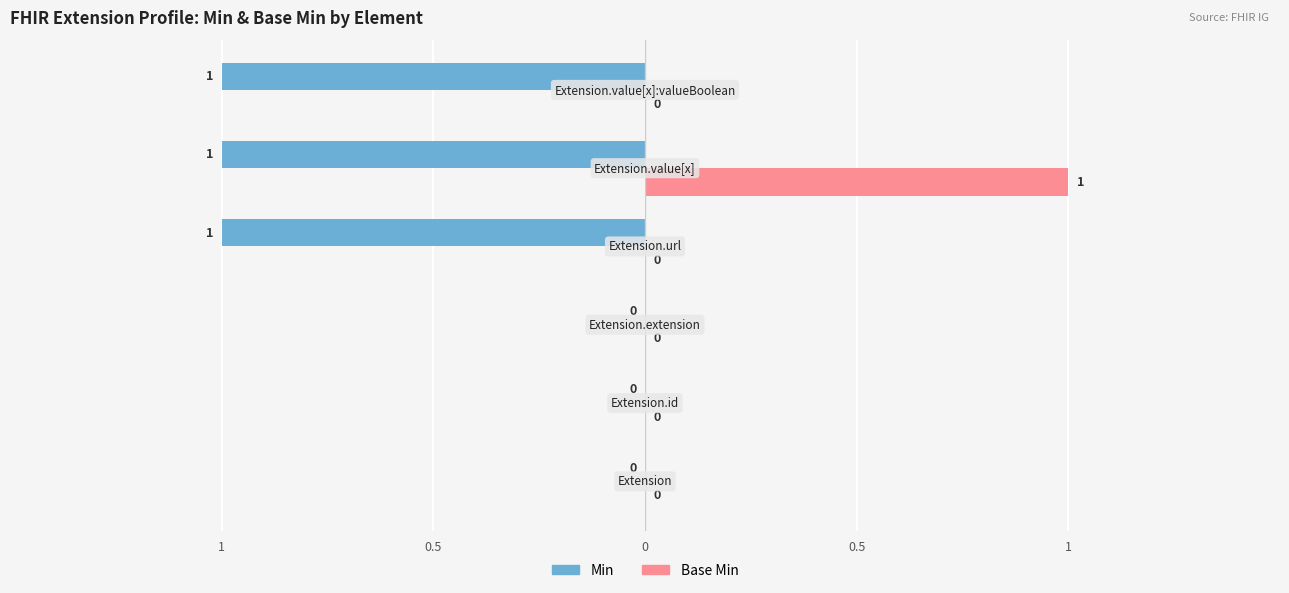

What is the greatest value displayed?

1